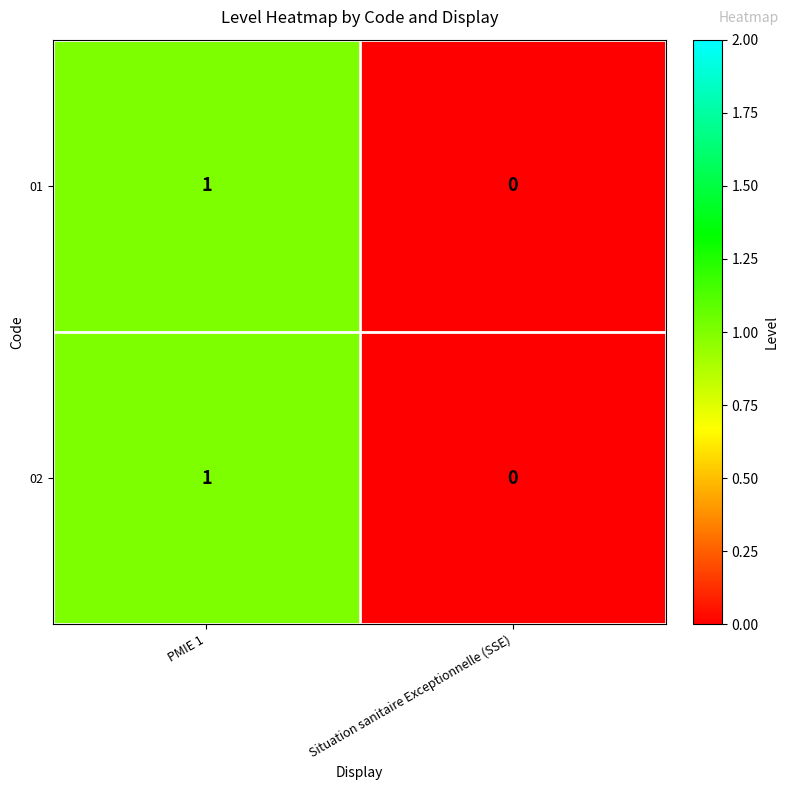

Where is 02 nearest to the value 0?

Situation sanitaire Exceptionnelle (SSE)